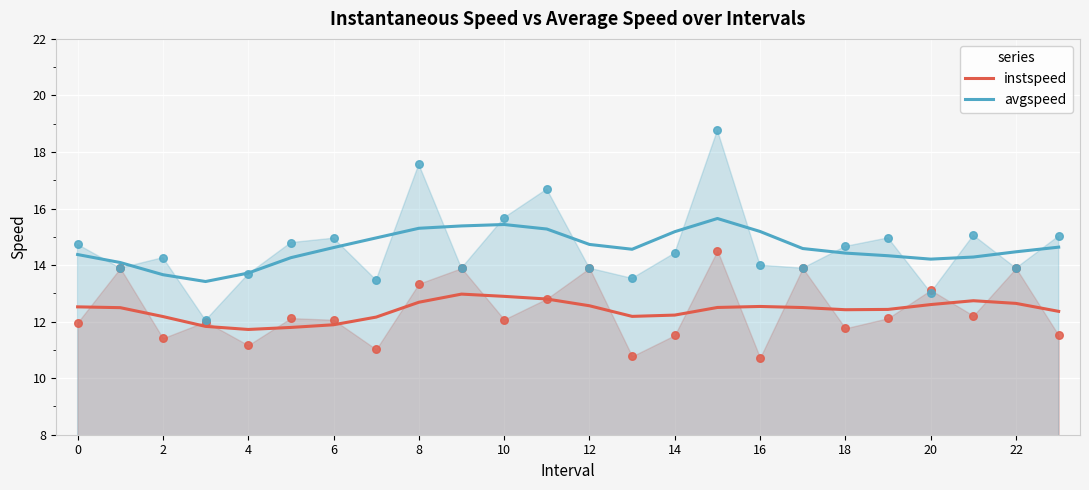

Which series contains the highest Y value?

avgspeed